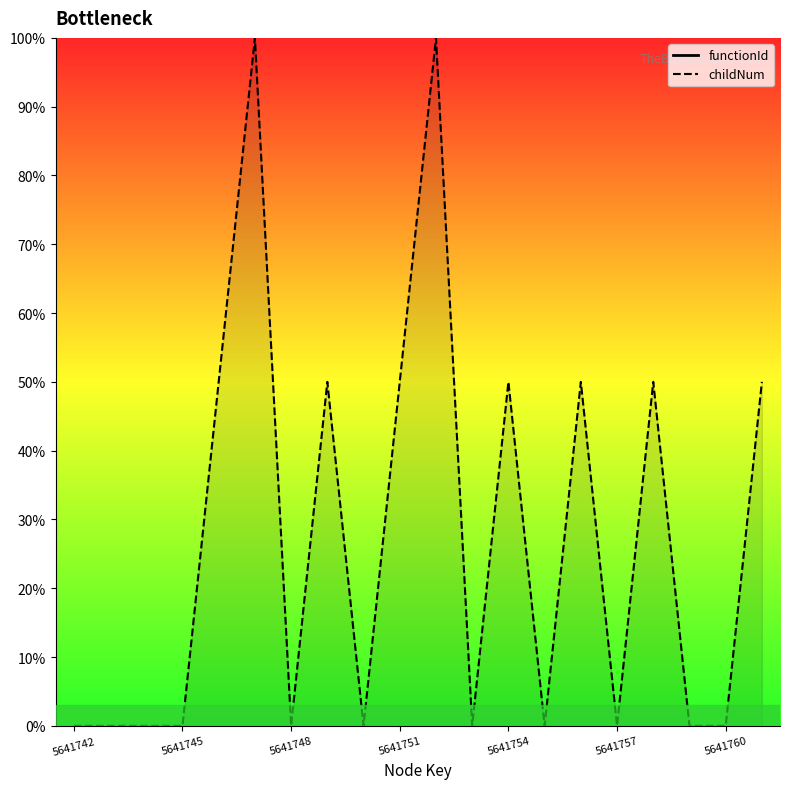

Between 5641744 and 5641753, which is larger?

5641744